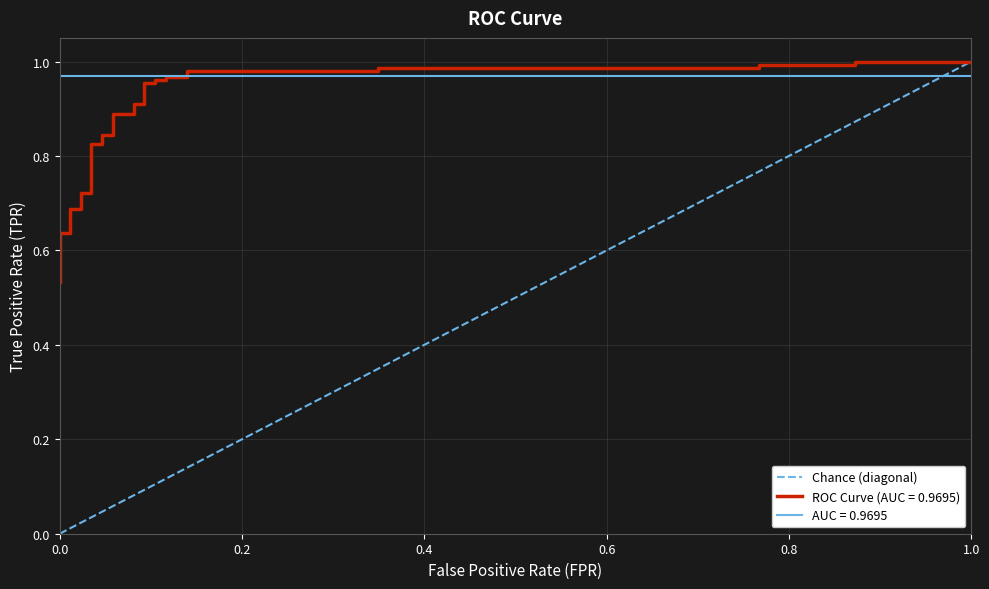

What is the sum of all values?

1